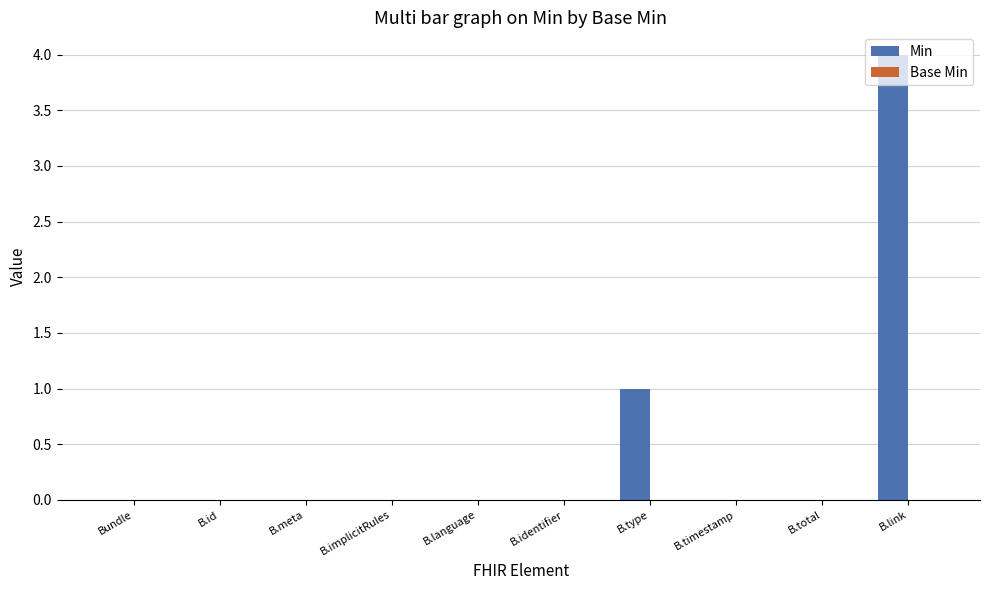

The value at B.implicitRules is 0. True or false?

True